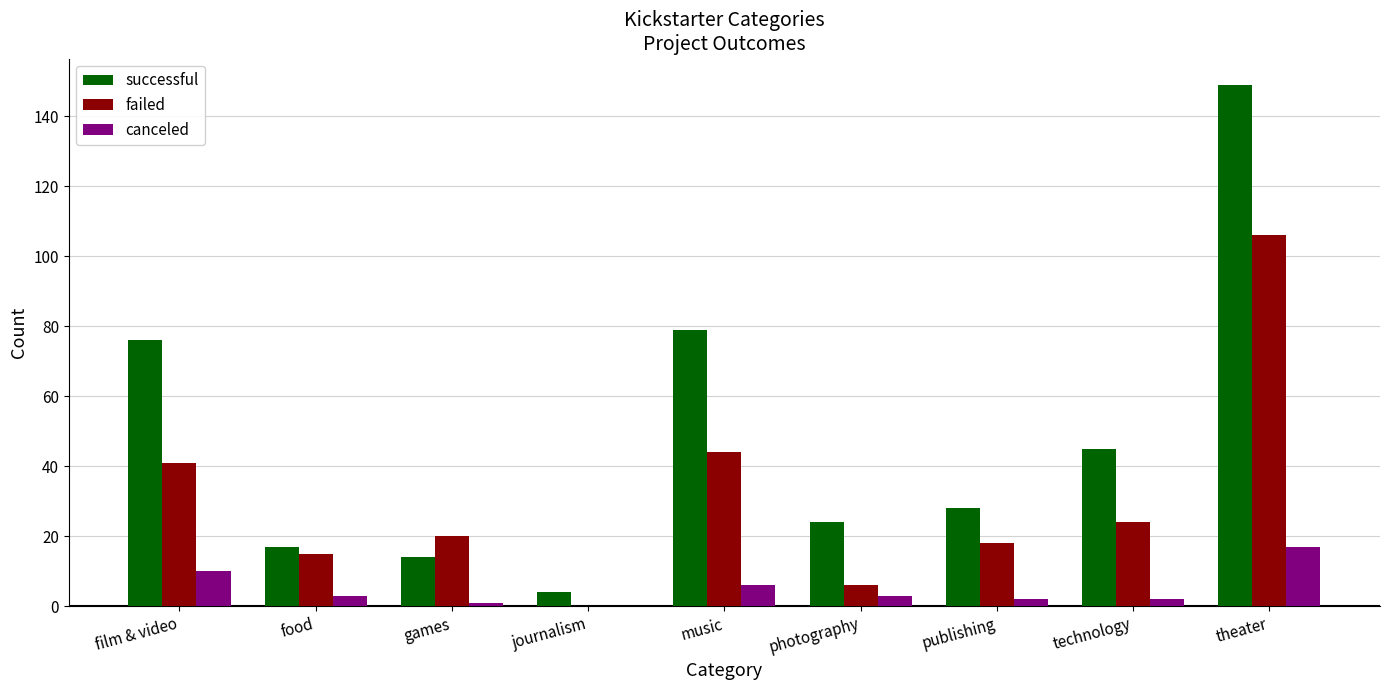

The value of canceled at journalism is -6. True or false?

False